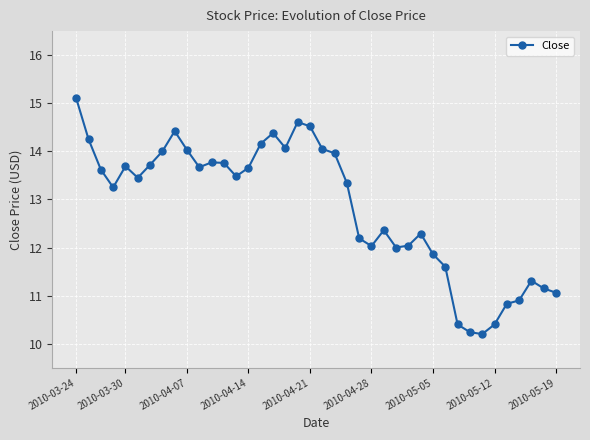

True or false: there are more than 0 points higher than both neighbors.

True